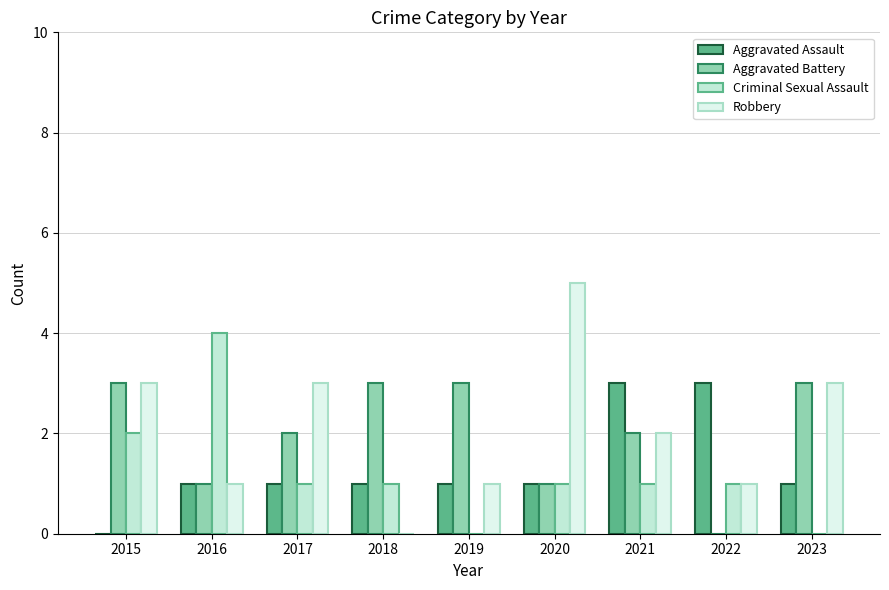

Reading right to left, extract all data points from this chart.

Aggravated Assault: 2023=1	2022=3	2021=3	2020=1	2019=1	2018=1	2017=1	2016=1	2015=0
Aggravated Battery: 2023=3	2022=0	2021=2	2020=1	2019=3	2018=3	2017=2	2016=1	2015=3
Criminal Sexual Assault: 2023=0	2022=1	2021=1	2020=1	2019=0	2018=1	2017=1	2016=4	2015=2
Robbery: 2023=3	2022=1	2021=2	2020=5	2019=1	2018=0	2017=3	2016=1	2015=3